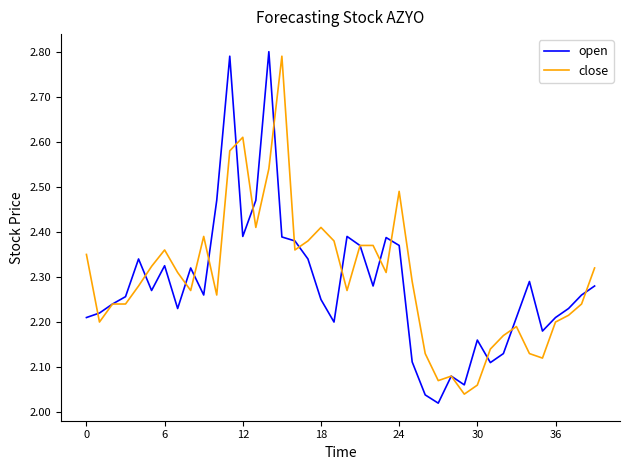

List the series in order of their overall mean, highest first.

close, open